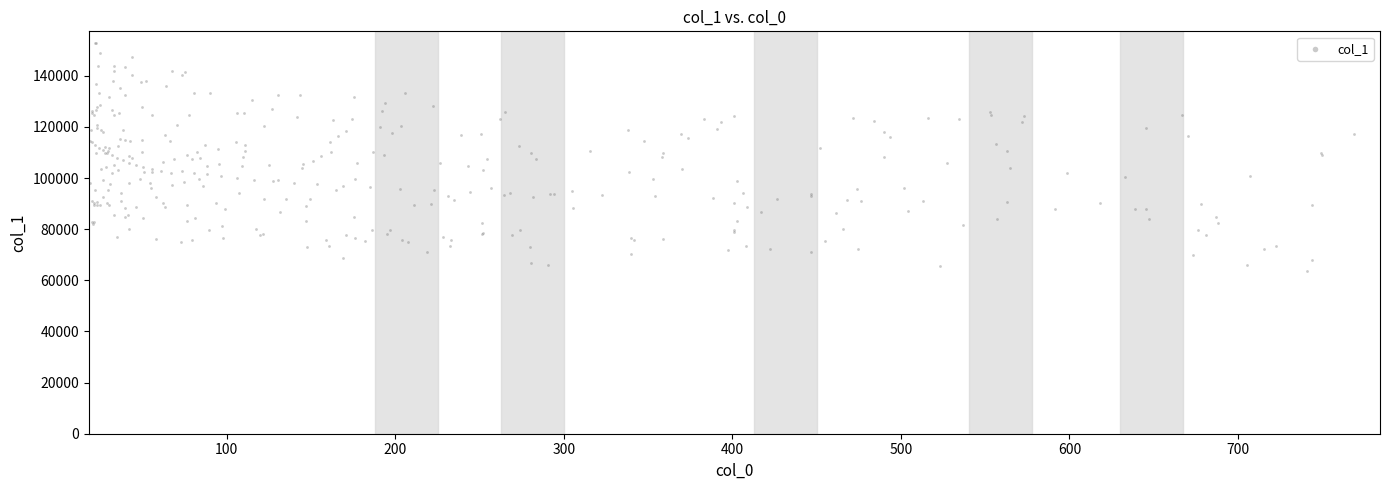

What is the range of X values (max minus min)?

749.7